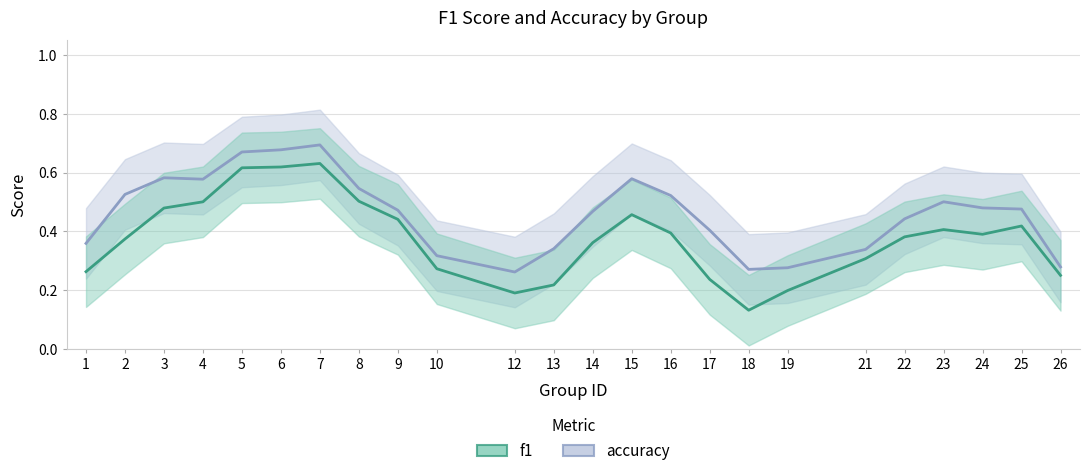

Reading left to right, what are all the values shown in this chart?

accuracy: 0.4	0.5	0.6	0.6	0.7	0.7	0.7	0.5	0.5	0.3	0.3	0.3	0.5	0.6	0.5	0.4	0.3	0.3	0.3	0.4	0.5	0.5	0.5	0.3
f1: 0.3	0.4	0.5	0.5	0.6	0.6	0.6	0.5	0.4	0.3	0.2	0.2	0.4	0.5	0.4	0.2	0.1	0.2	0.3	0.4	0.4	0.4	0.4	0.3